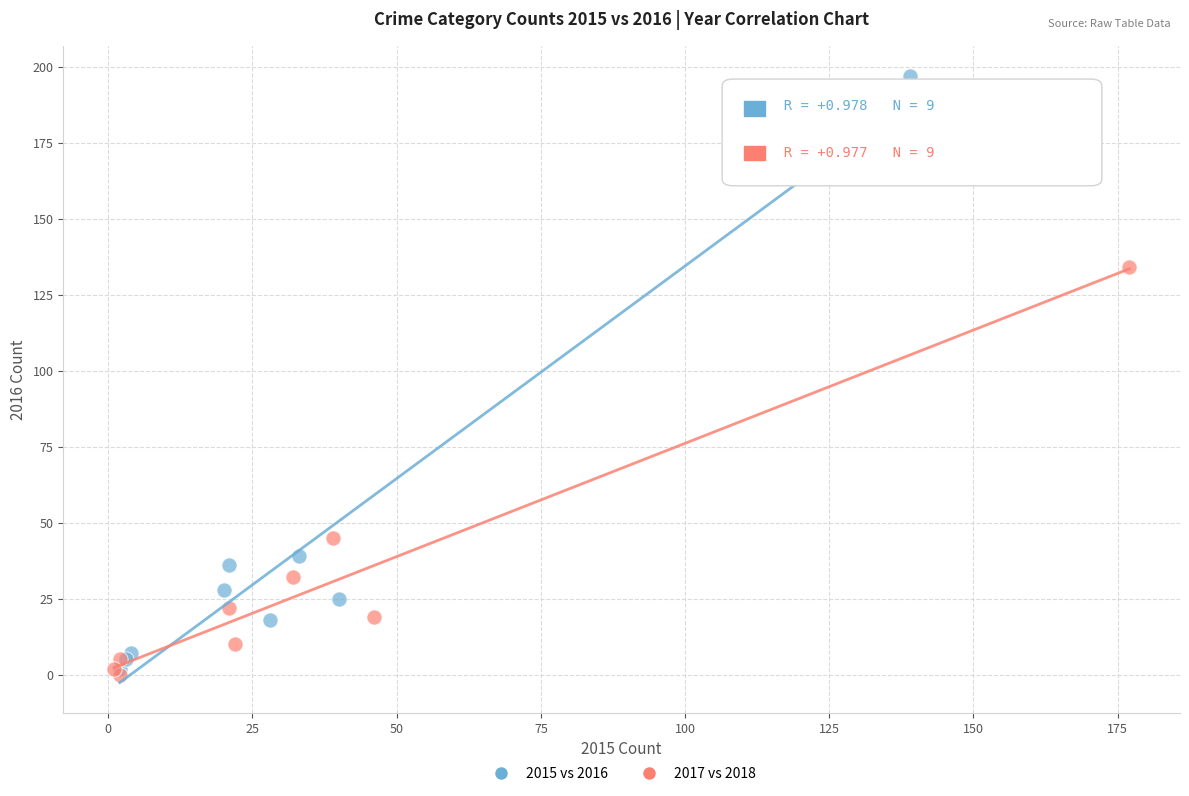

Which series has the largest Y range (max minus min)?

2015 vs 2016